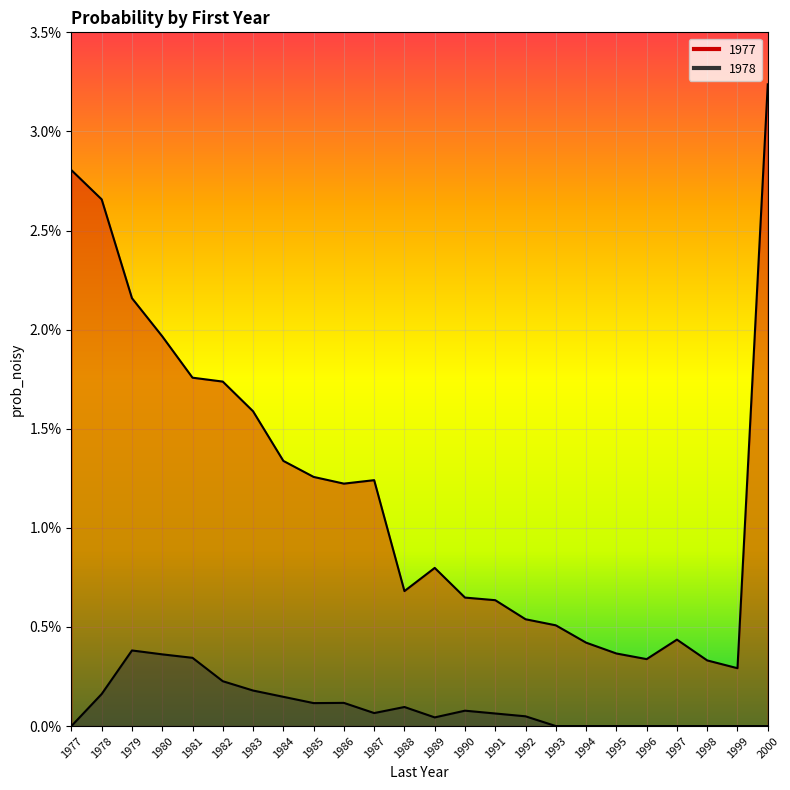

List the series in order of their peak value, lowest first.

1978, 1977